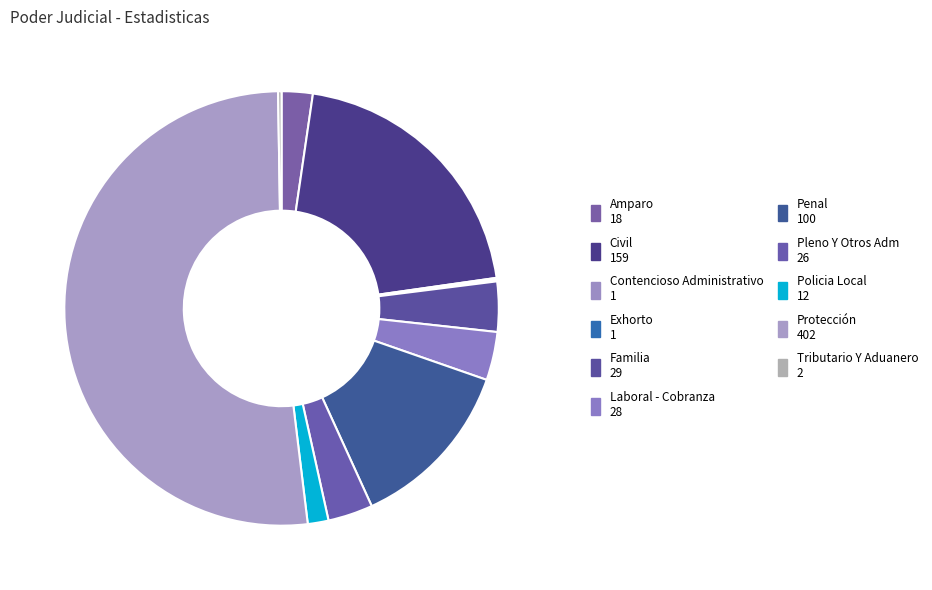

Rank the categories by value from highest to lowest.

Protección, Civil, Penal, Familia, Laboral - Cobranza, Pleno Y Otros Adm, Amparo, Policia Local, Tributario Y Aduanero, Contencioso Administrativo, Exhorto